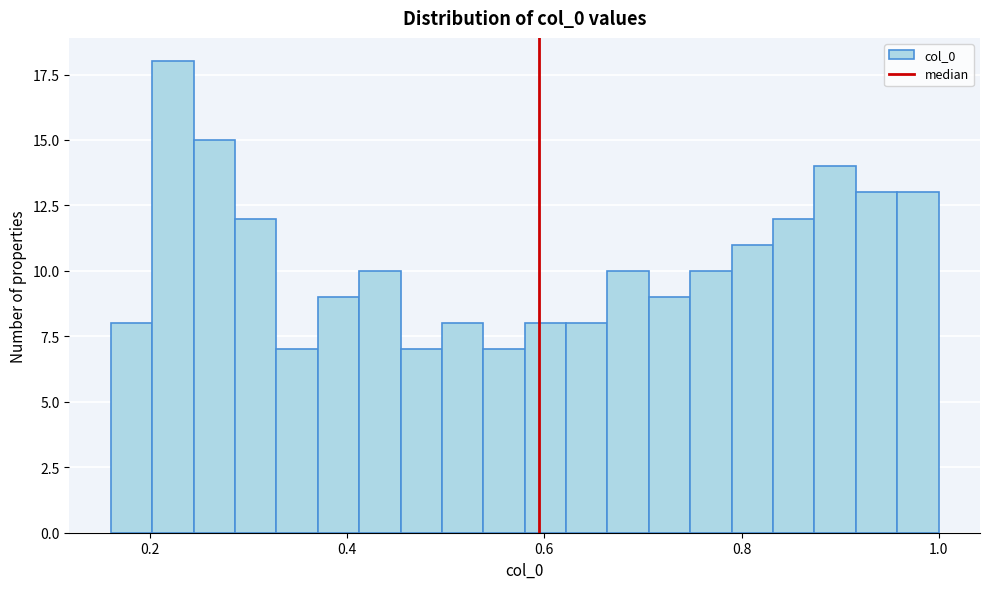

Around what value on the x-axis is the tallest bar? Give the approximate position of its centre, as read against the axis.

0.22